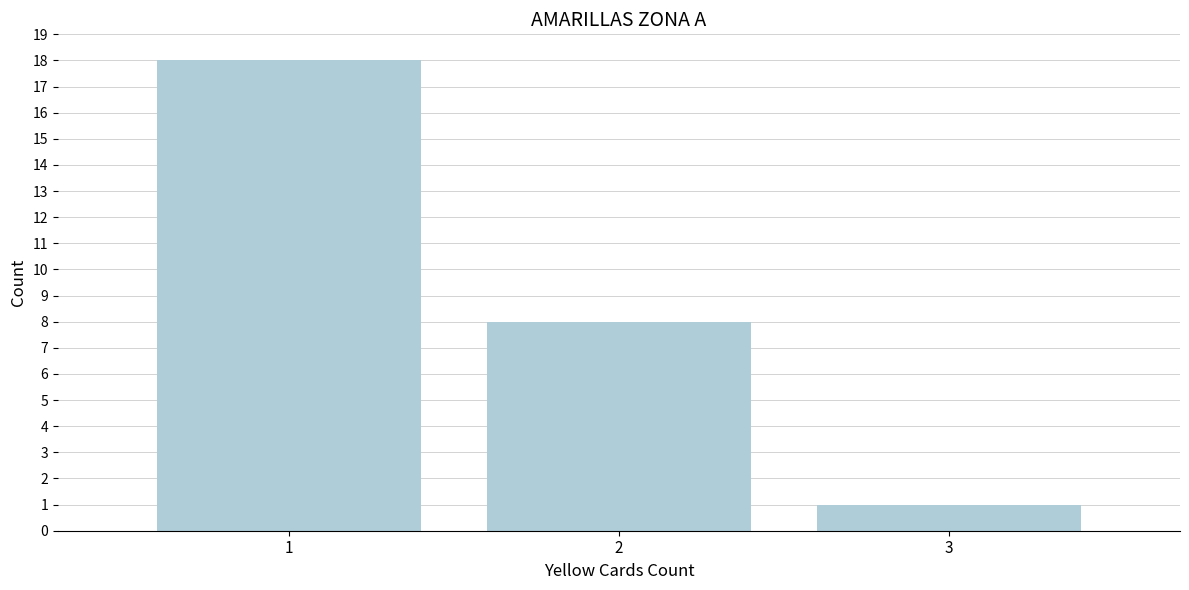

Reading right to left, extract all data points from this chart.

3=1	2=8	1=18